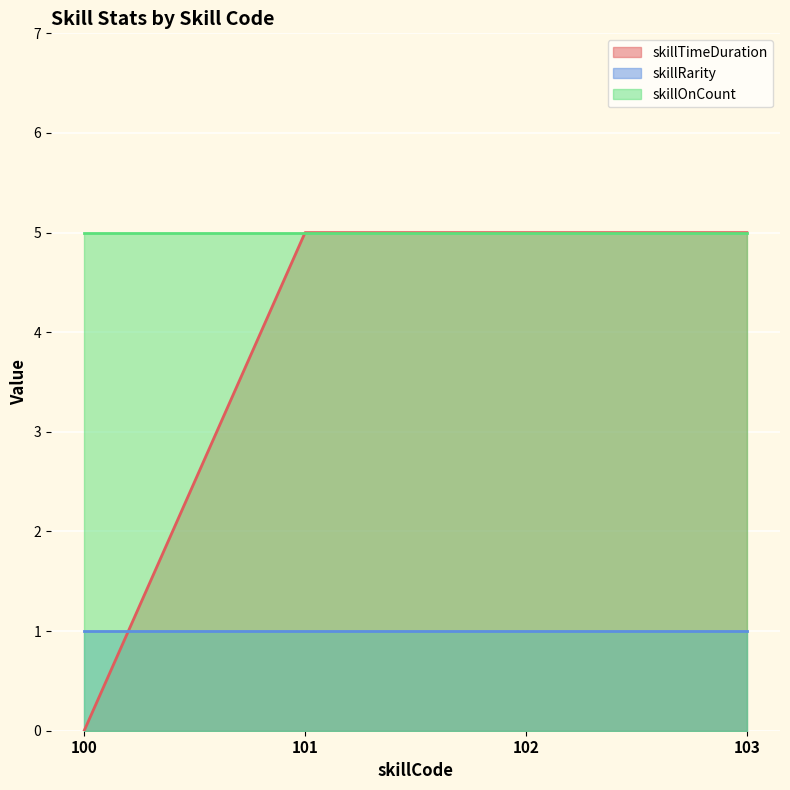

What is the difference between the highest and lowest values at 101?

4